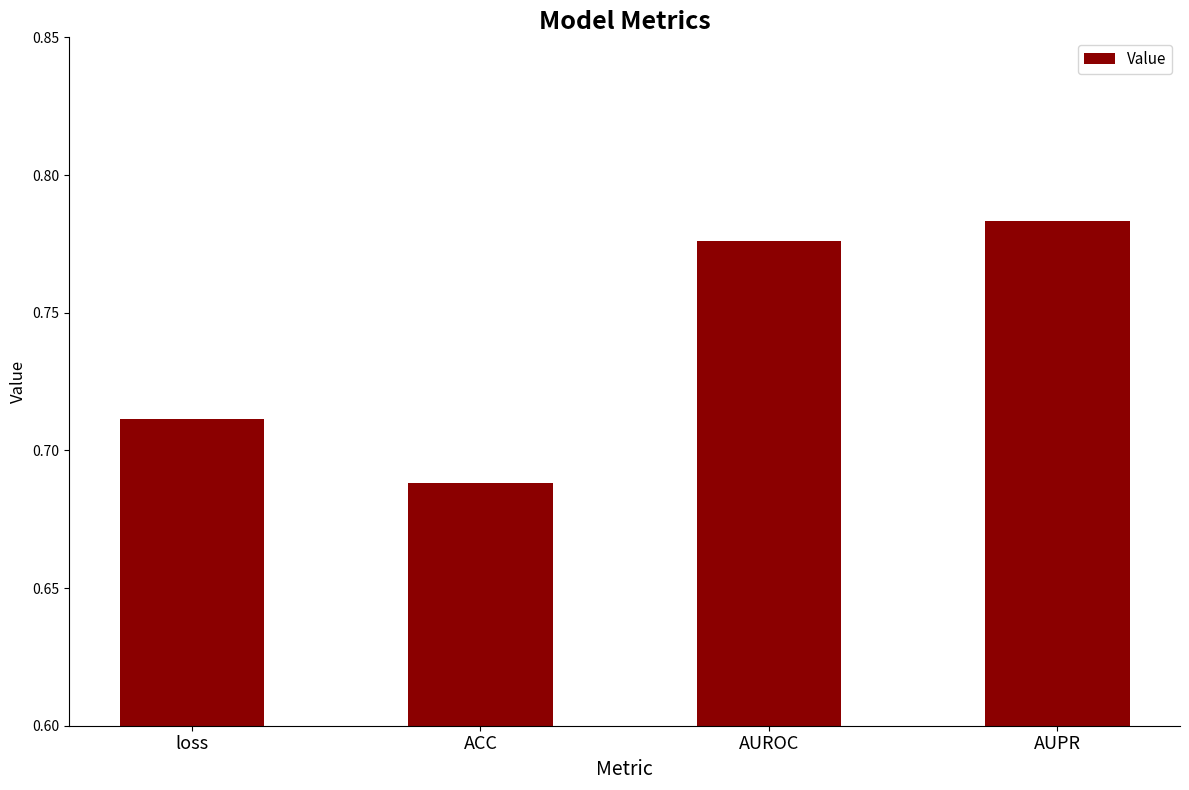

Which label corresponds to the smallest value in the chart?

ACC